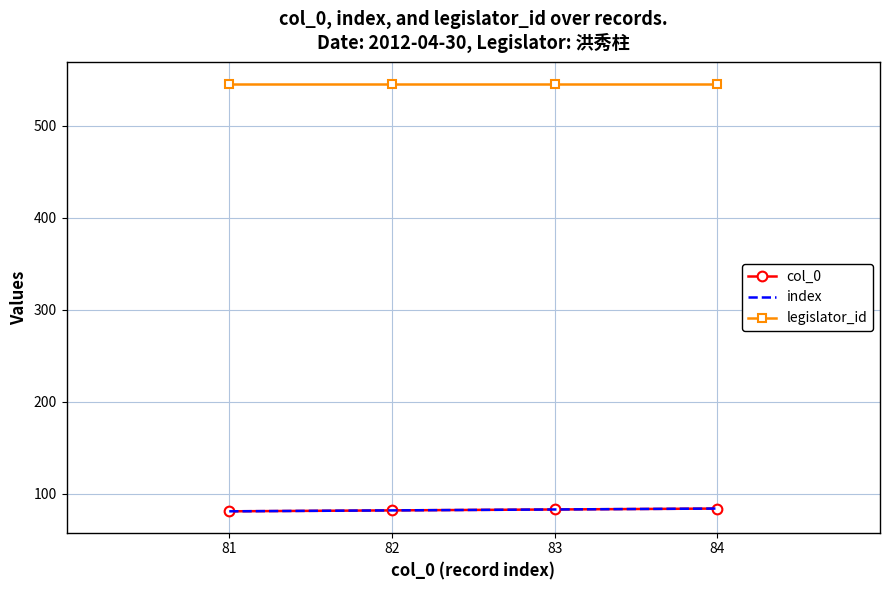

Count the number of data series in this chart.

3